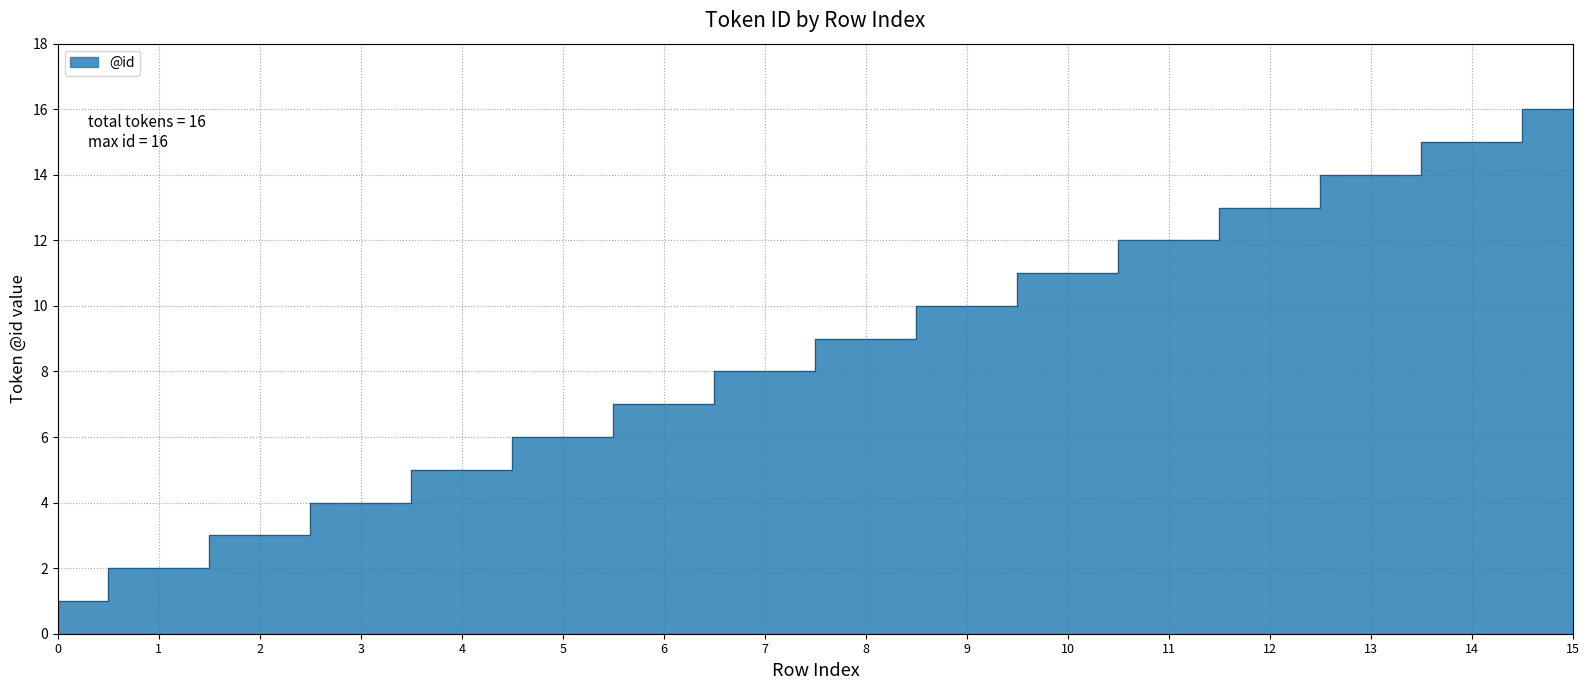

Which category has the highest value across all series?

15